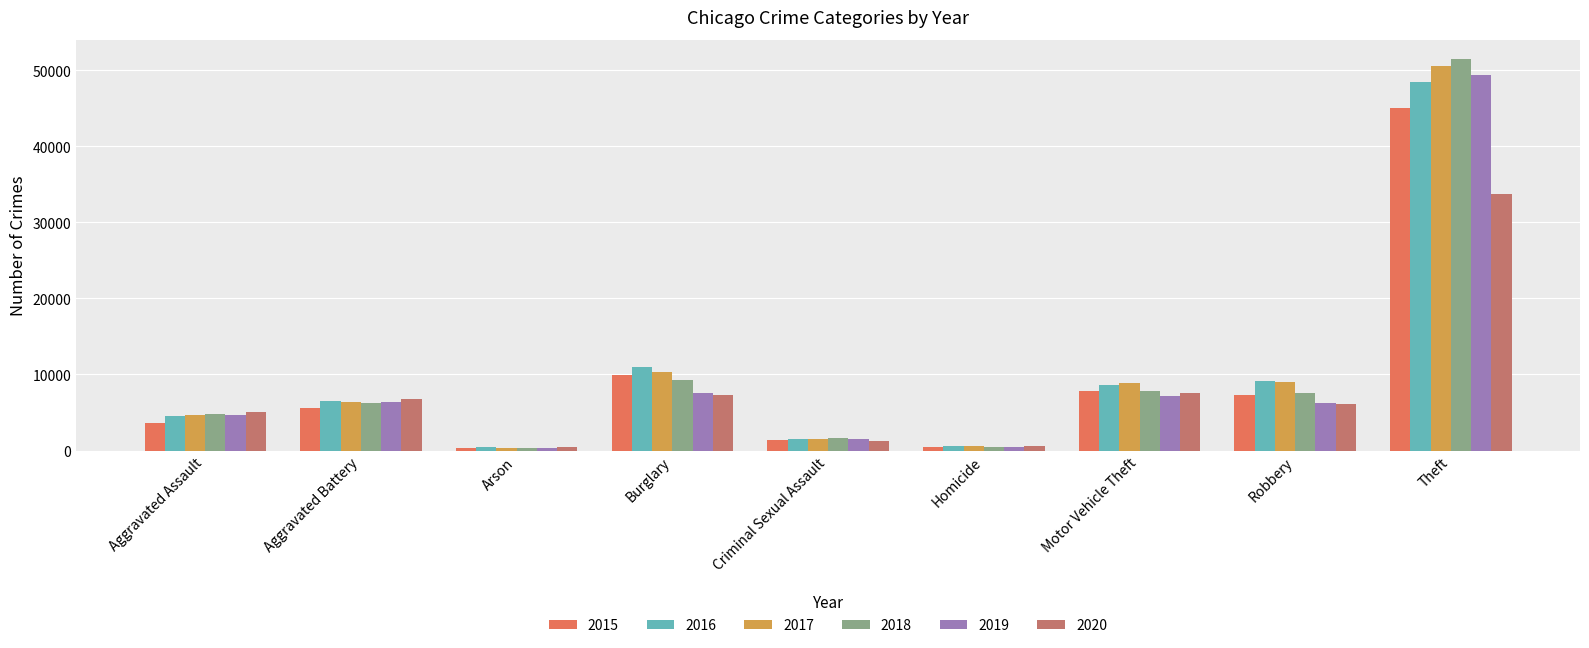

Is the value of 2018 at Homicide greater than the value of 2017 at Burglary?

No